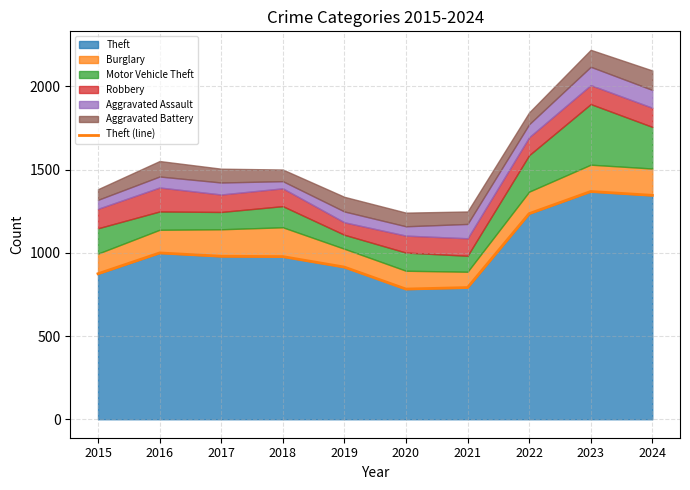

What is the change in value from 2016 to 2020?

-217